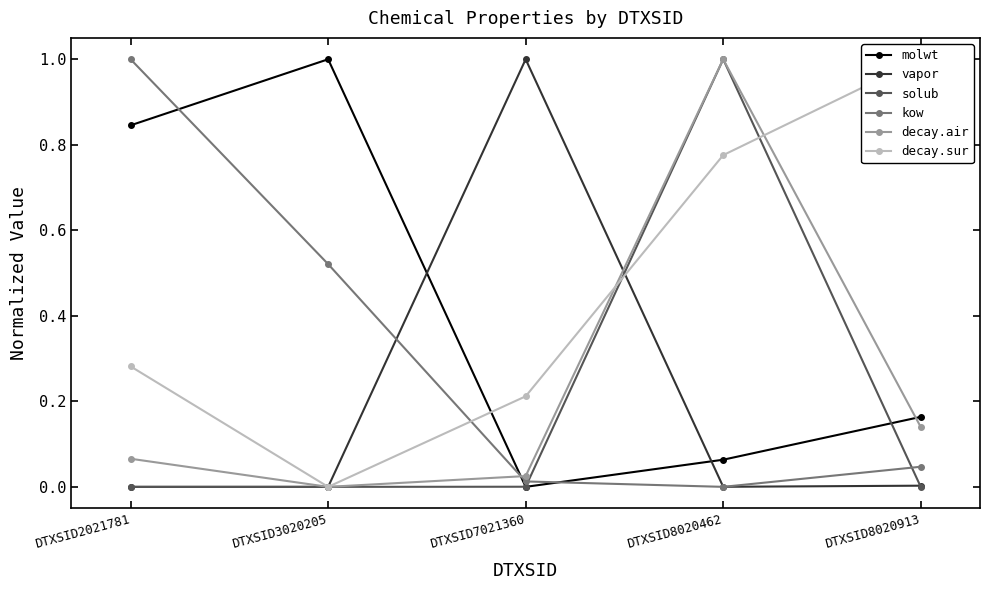

What is the value of the decay.air point at the 5th from the left?

0.1